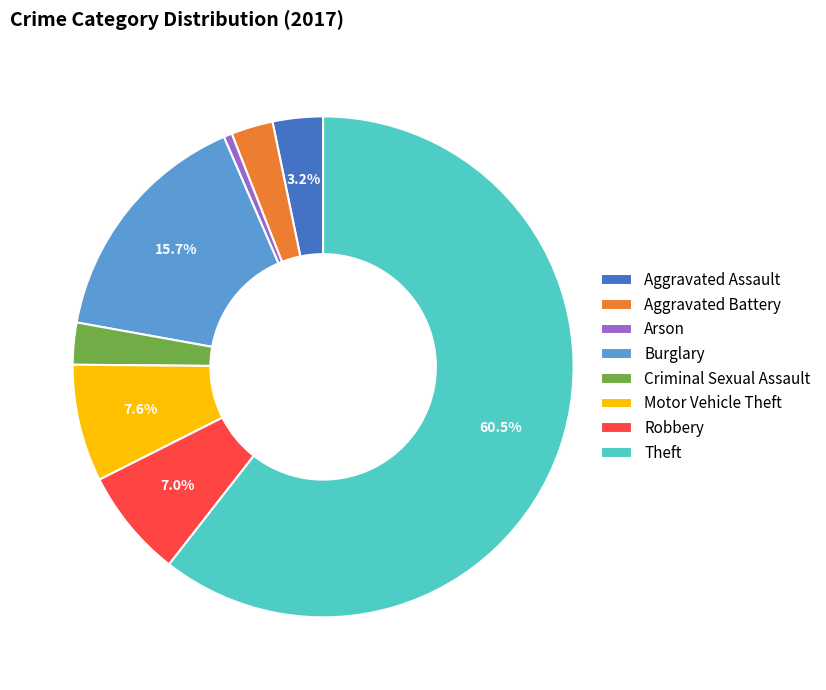

To the nearest percent, what is the average slice percentage?

12%